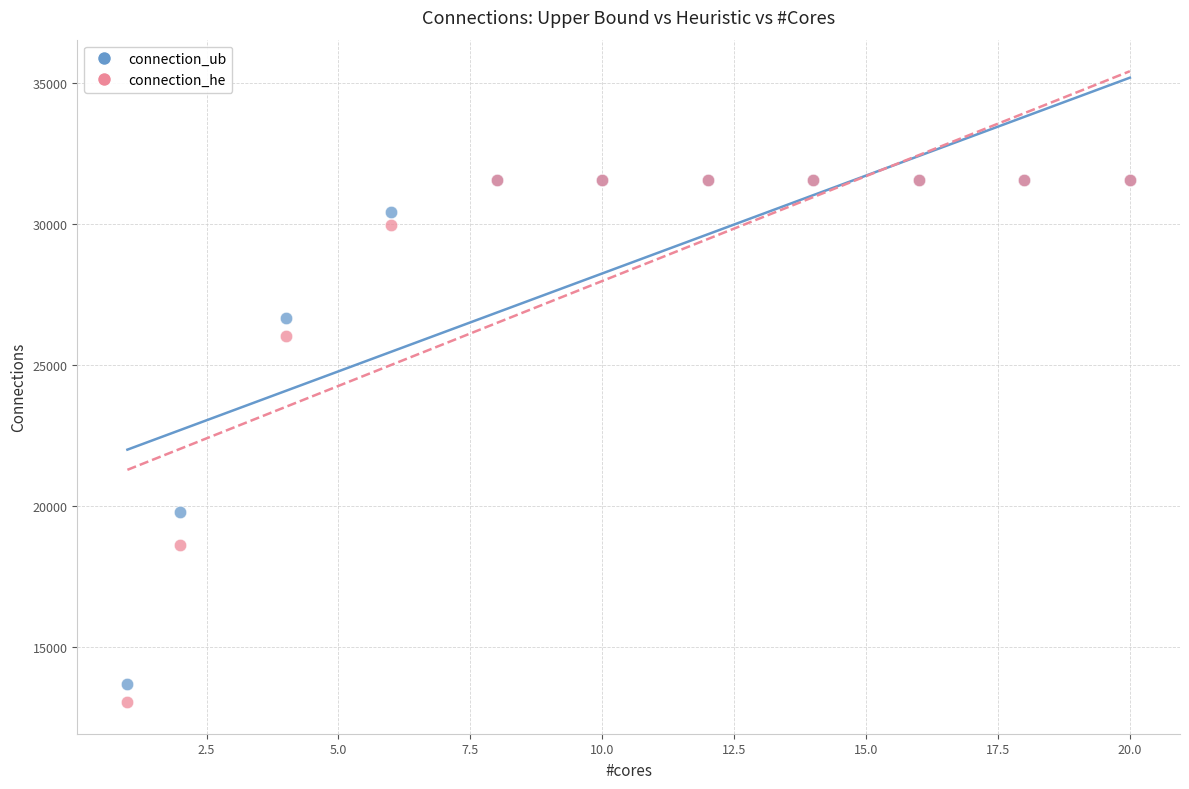

In the connection_he series, what Y value is closest to 22305?

18631